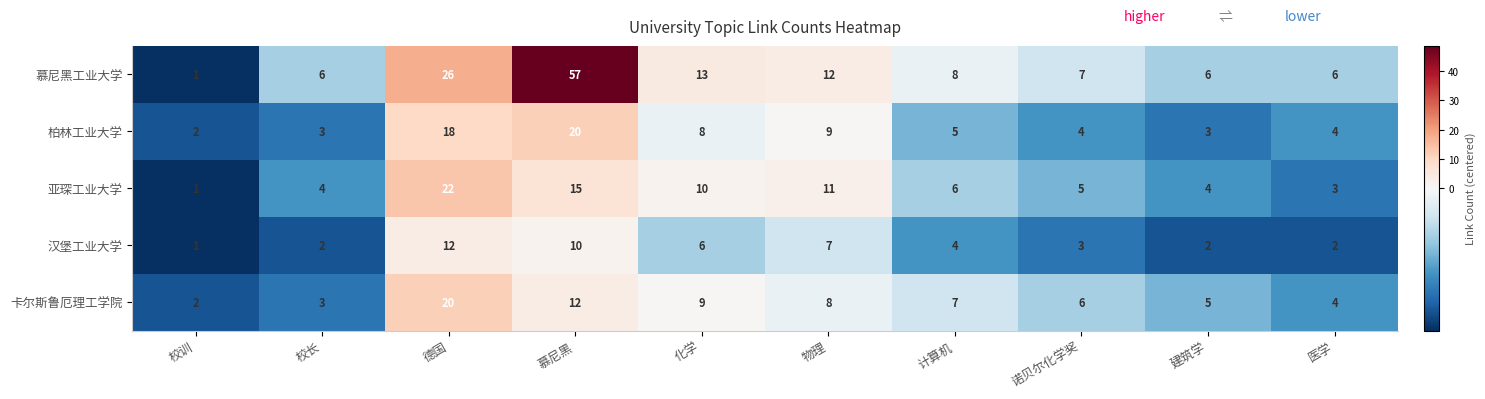

Which series has the largest total across all categories?

慕尼黑工业大学